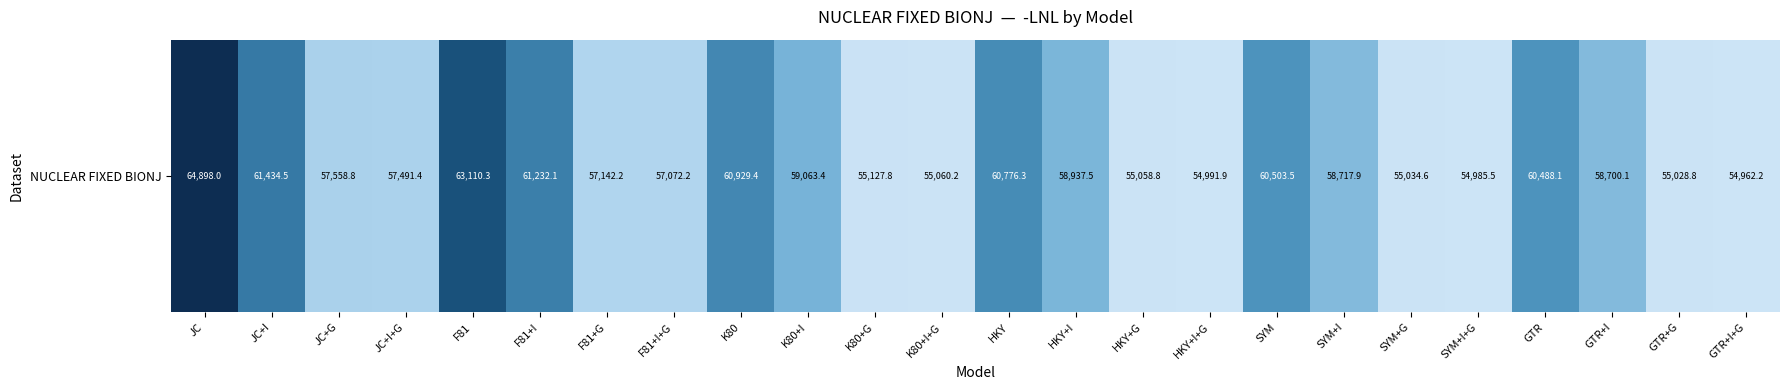

What is the difference between the values at K80+G and K80+I?

3935.6